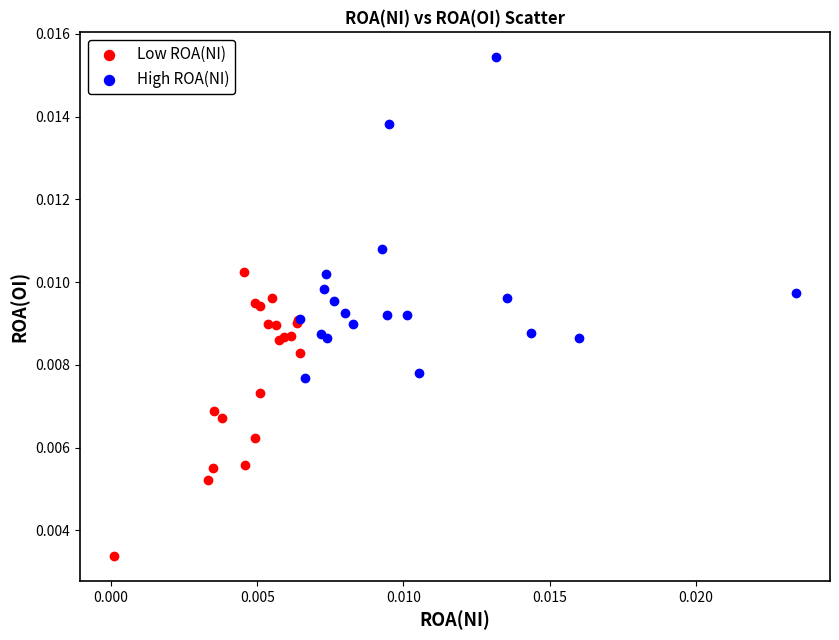

Which series has the widest spread of Y values?

High ROA(NI)